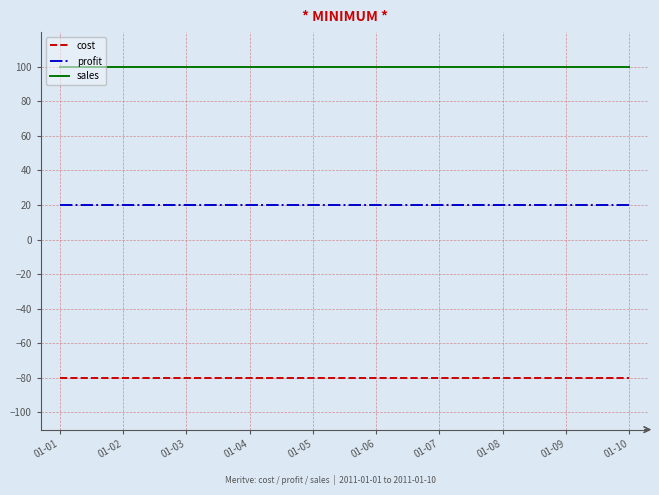

What is the greatest value displayed?

100